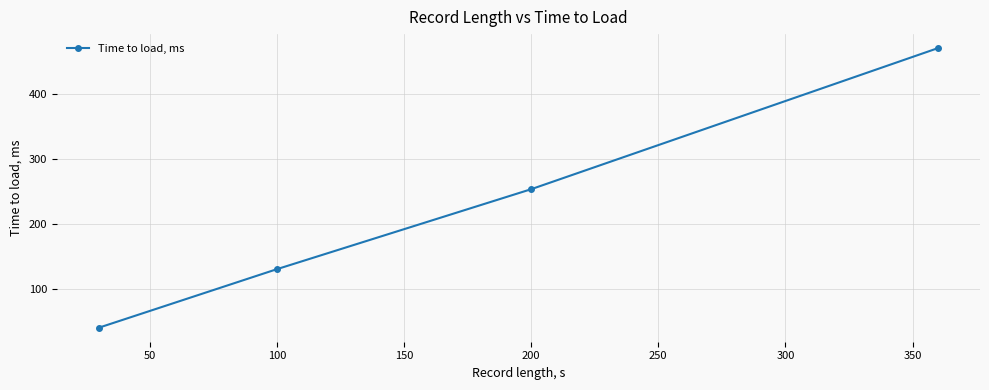

Reading right to left, transcribe all the data shown in this chart.

470	253	130	40